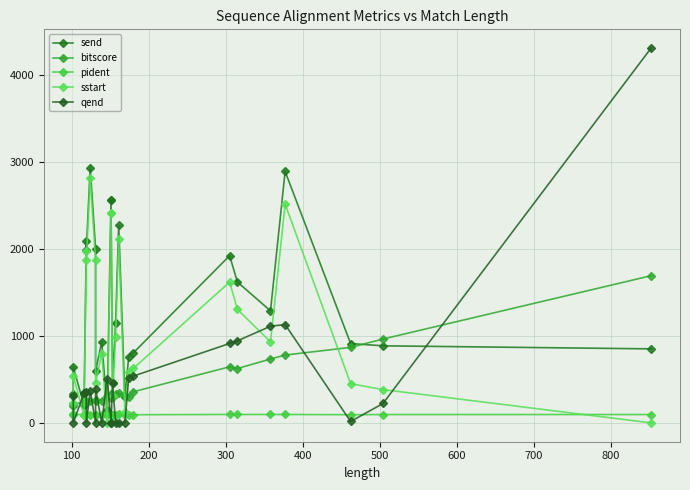

How many values in the bitscore series are below 306?

13